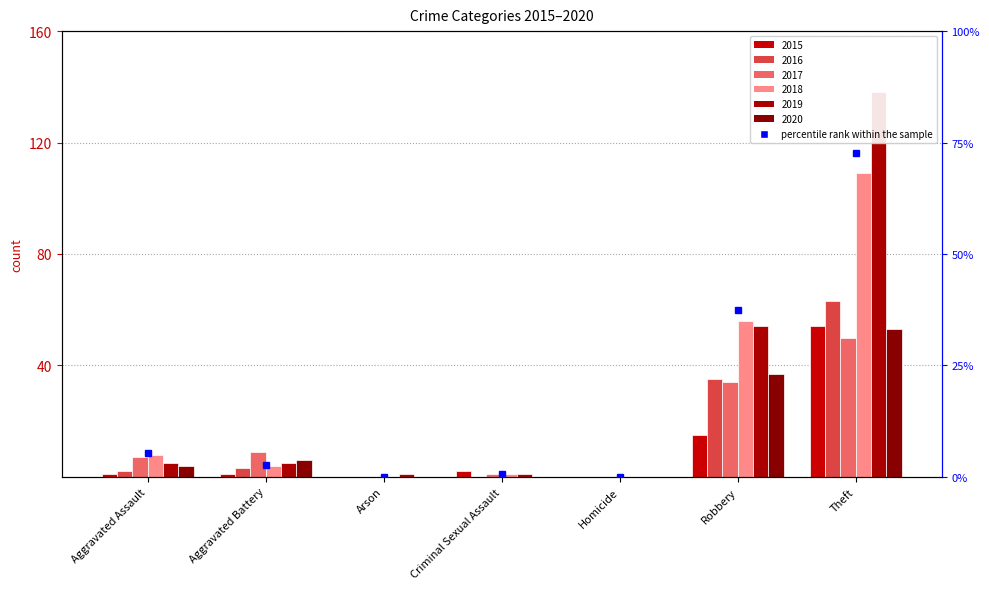

Which series changed the most between Aggravated Battery and Arson?

2017